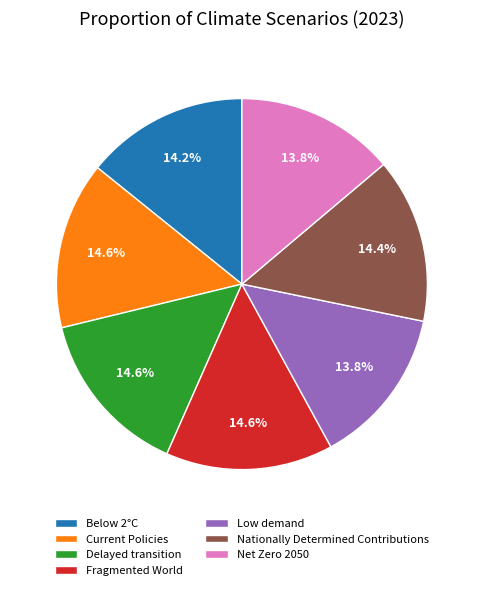

Is the sum of Below 2°C and Fragmented World greater than half?

No